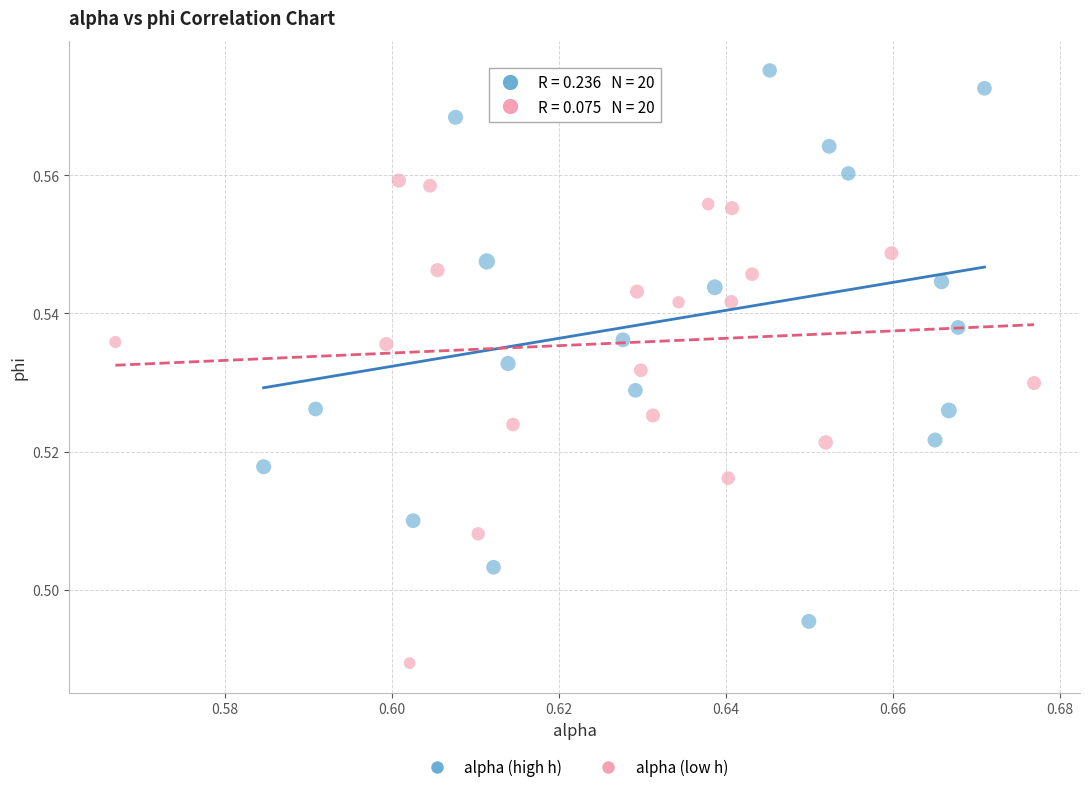

Which series contains the lowest Y value?

alpha (low h)